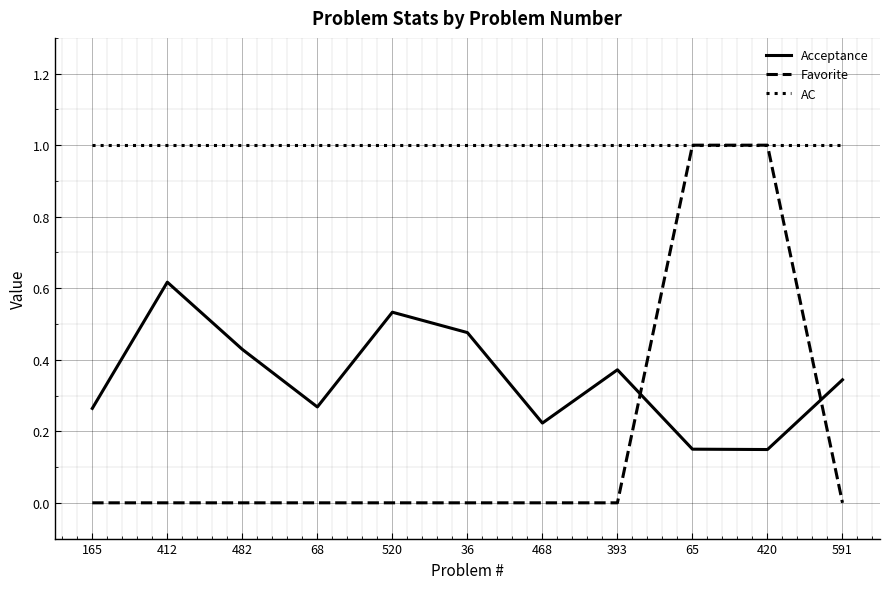

True or false: AC and Acceptance cross at least once.

False